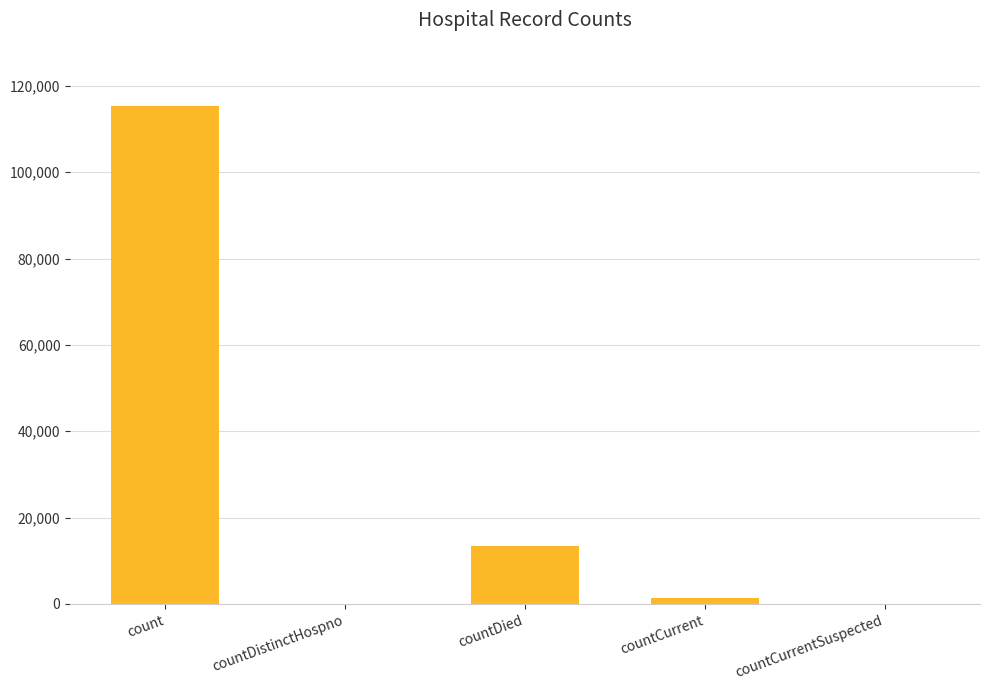

At which label is the value closest to 57689?

countDied